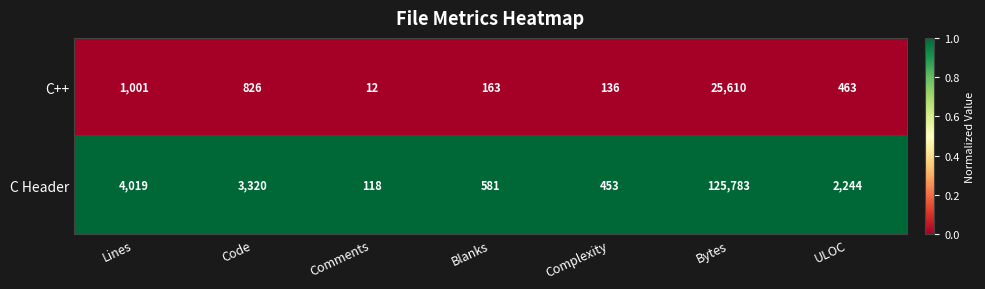

What is the sum of all C Header values?

136518